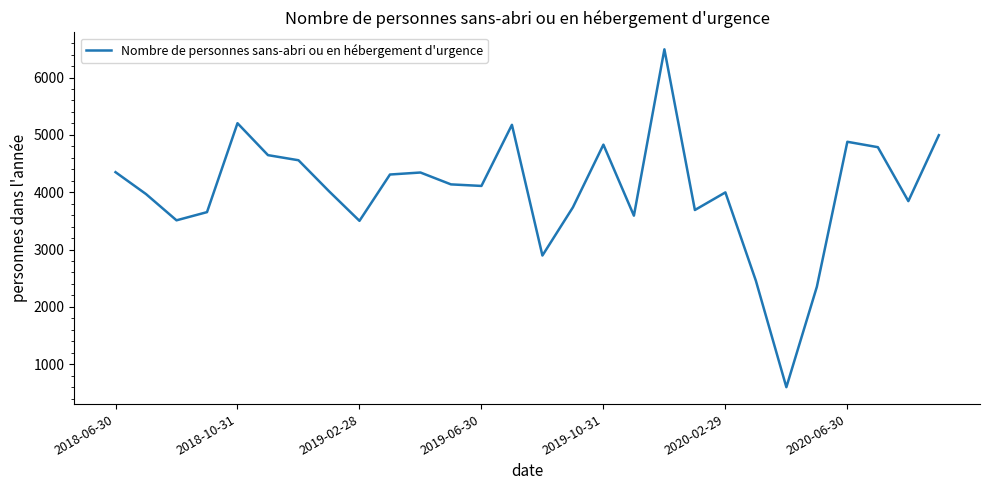

What is the difference between the maximum and minimum values?

5894